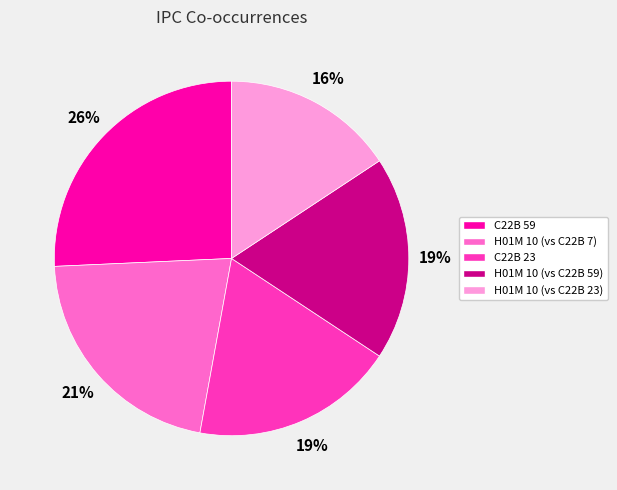

Is the sum of C22B 59 and H01M 10 (vs C22B 7) greater than half?

No